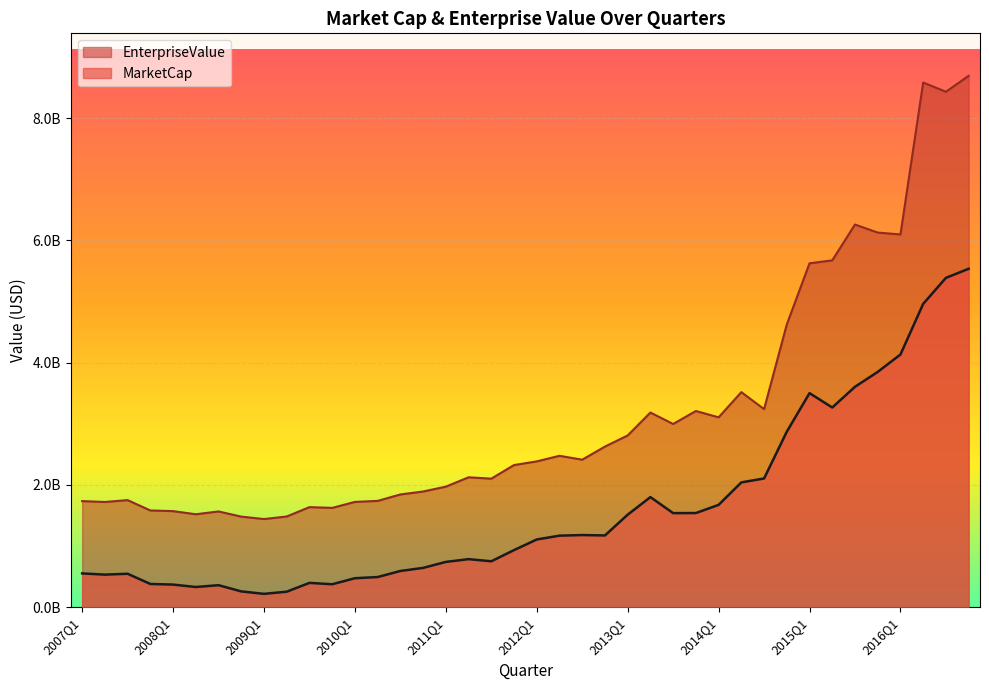

The value of MarketCap at 2013Q1 is 1514080800. True or false?

True